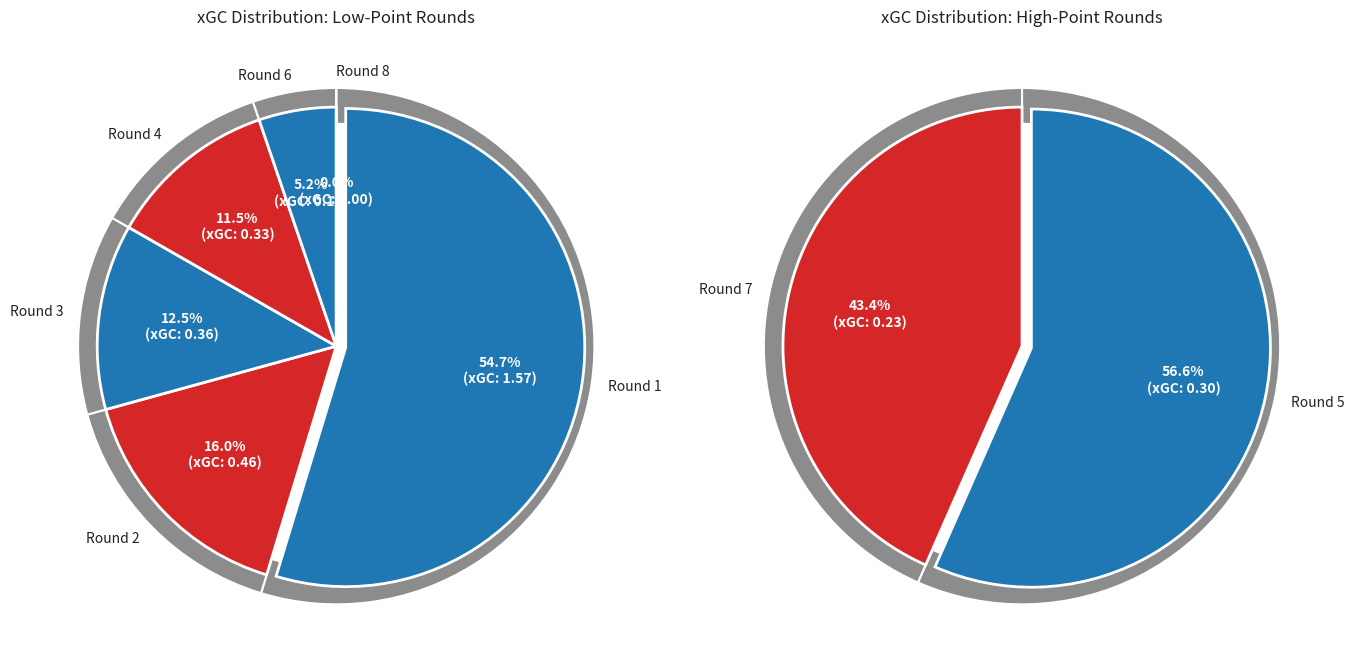

Does Round 2 represent more than half of the total?

No